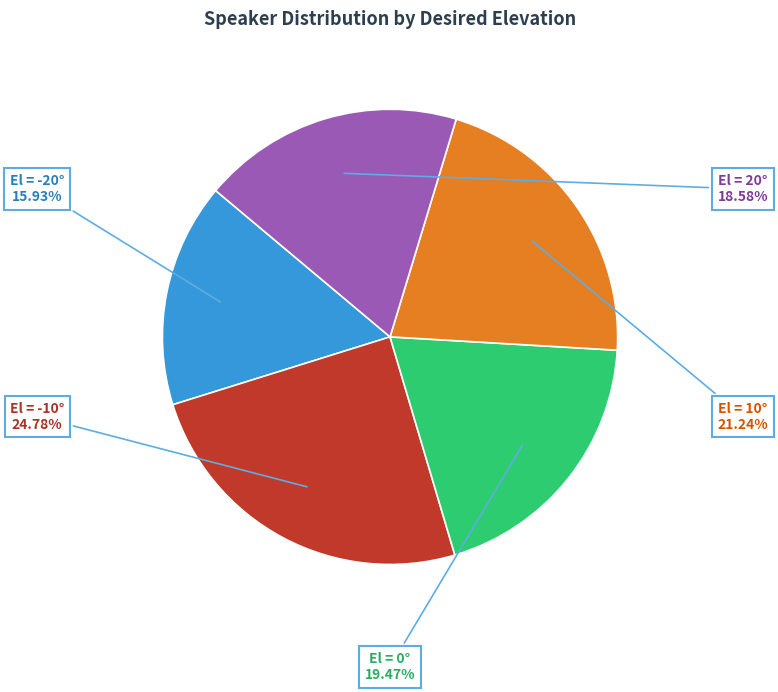

Is there any slice that represents more than half of the pie?

No